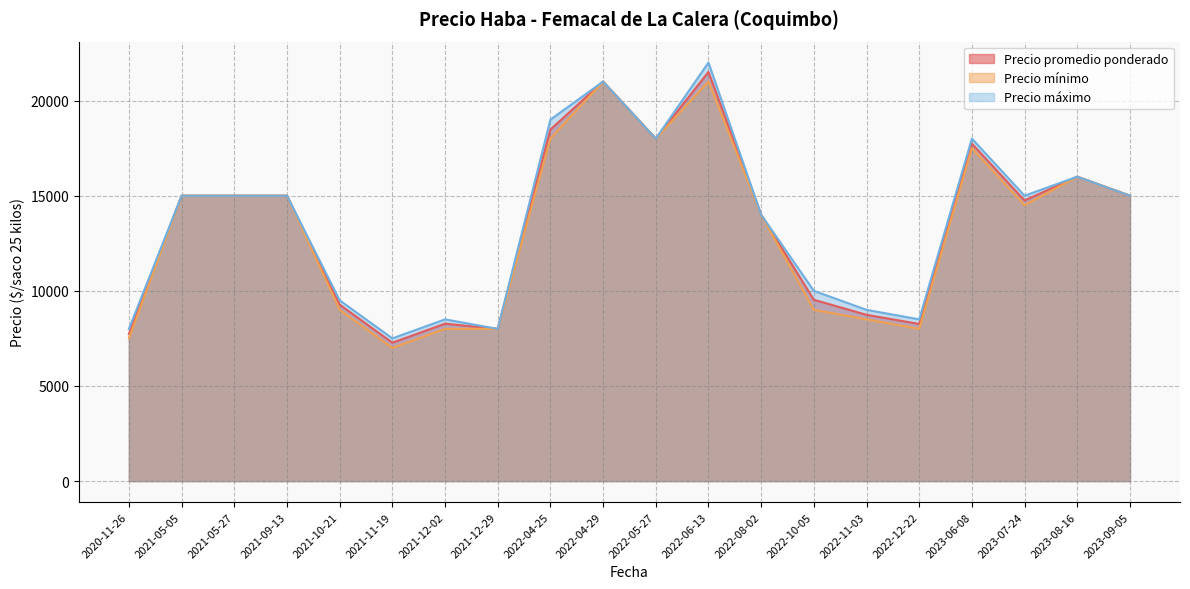

True or false: Precio mínimo and Precio promedio ponderado intersect in this chart.

False